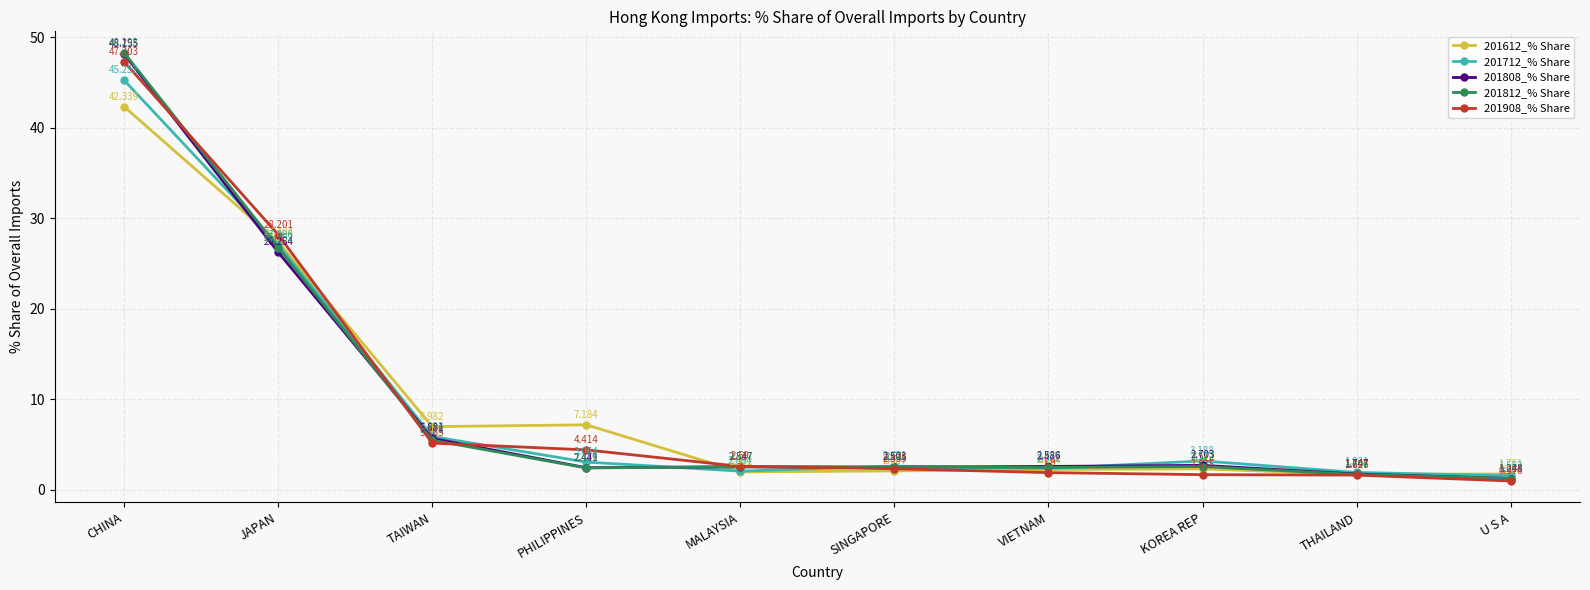

What is the label of the 4th point from the left?

PHILIPPINES